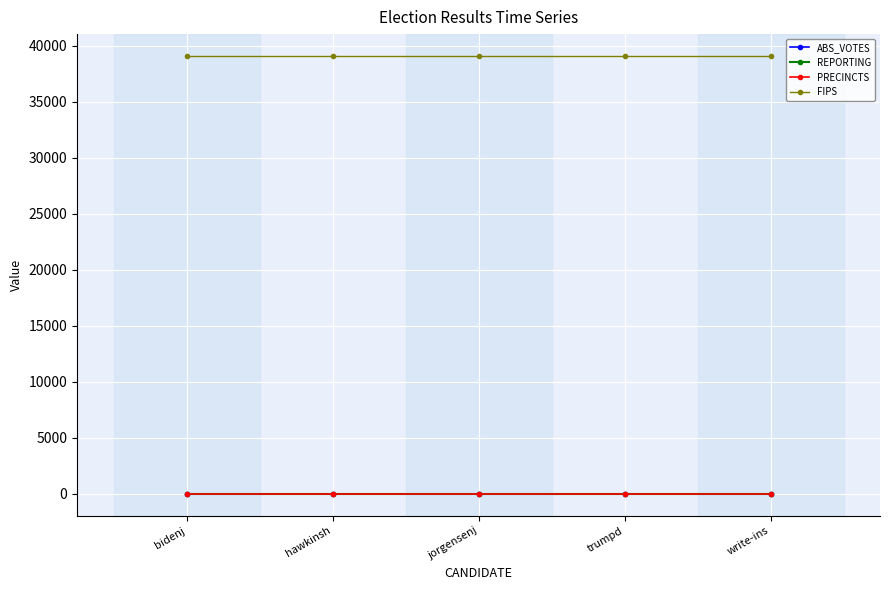

Is this an area chart (filled region under the line)?

No